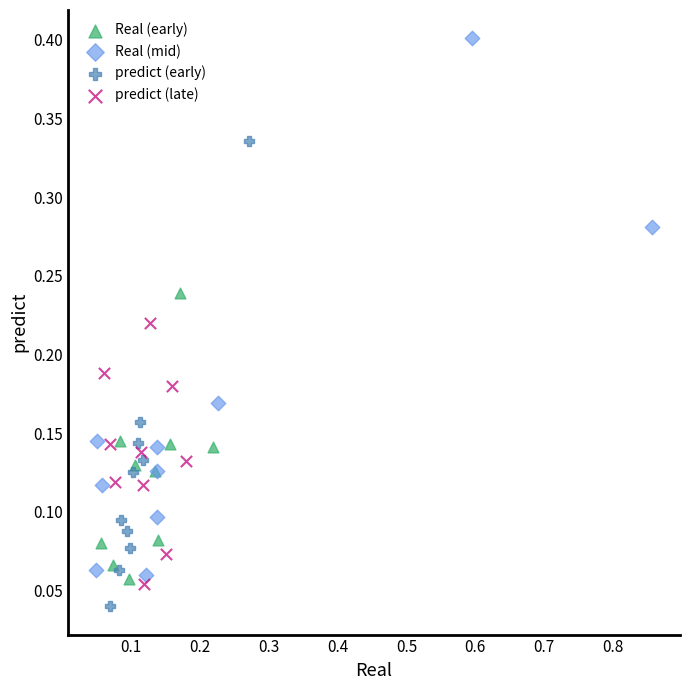

Which series has the largest Y range (max minus min)?

Real (mid)